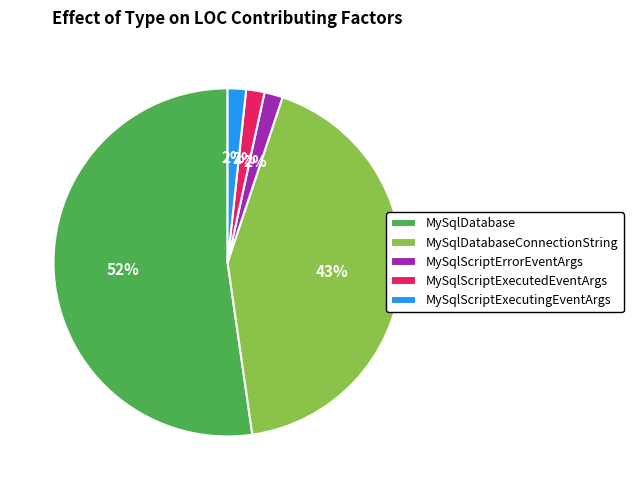

To the nearest percent, what is the difference between the MySqlScriptExecutingEventArgs and MySqlDatabaseConnectionString slice percentages?

41%